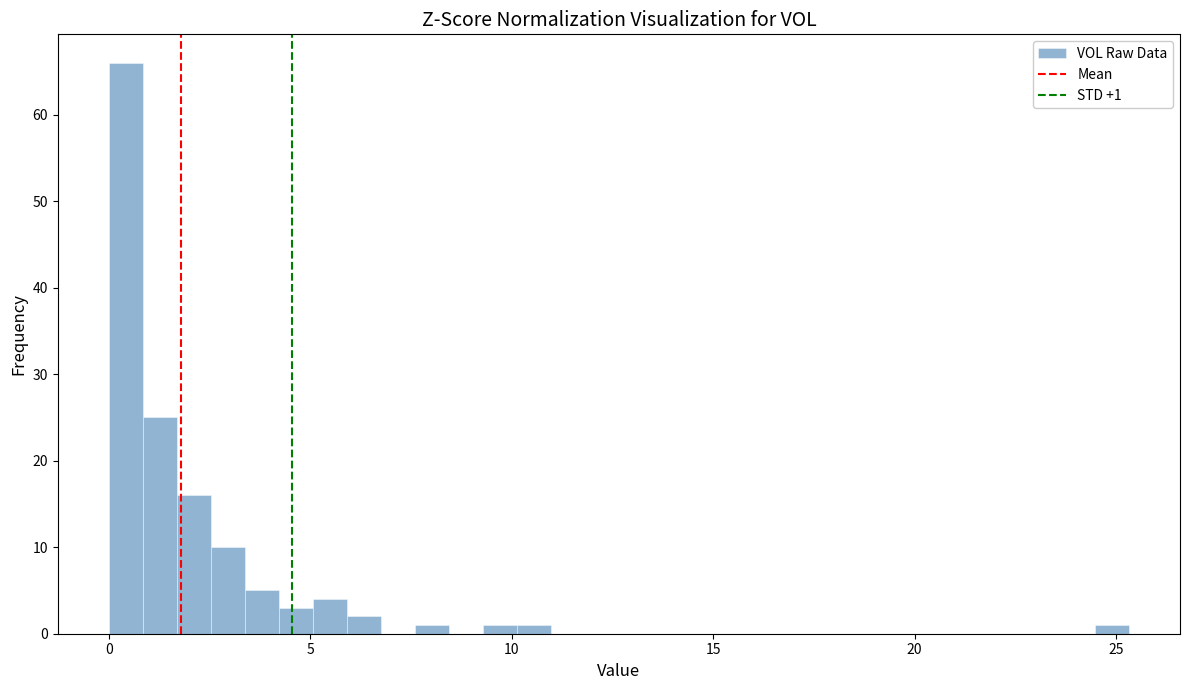

Around what value on the x-axis is the tallest bar? Give the approximate position of its centre, as read against the axis.

0.5